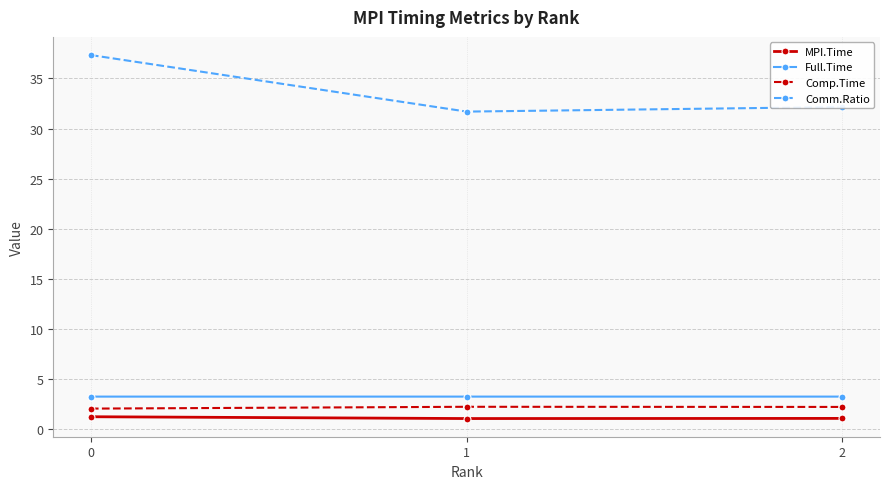

Rank the series by their maximum value, from lowest to highest.

MPI.Time, Comp.Time, Full.Time, Comm.Ratio